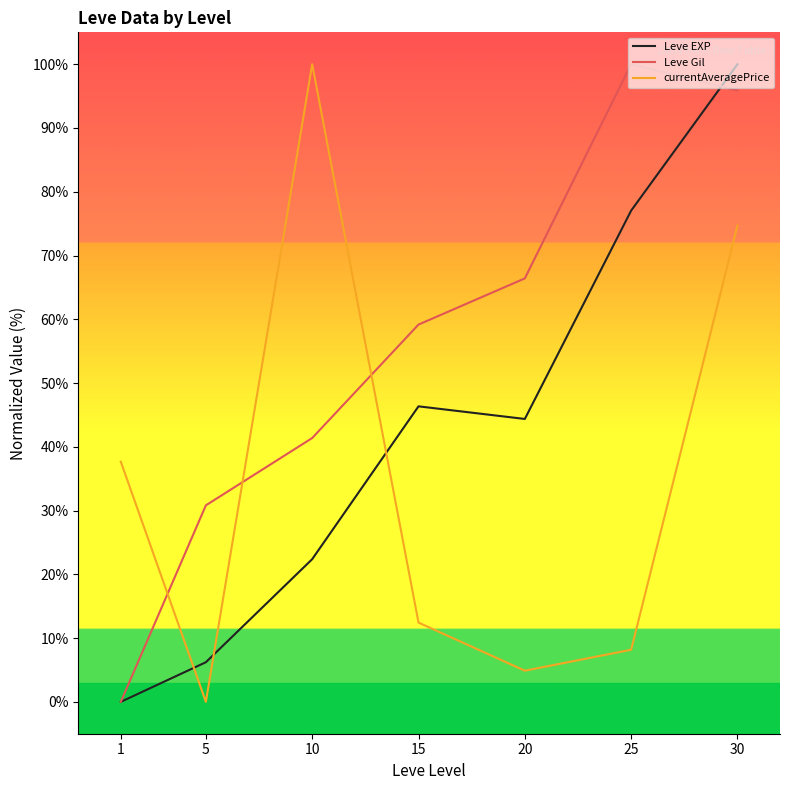

Is it true that currentAveragePrice equals 12.4 at 15?

True